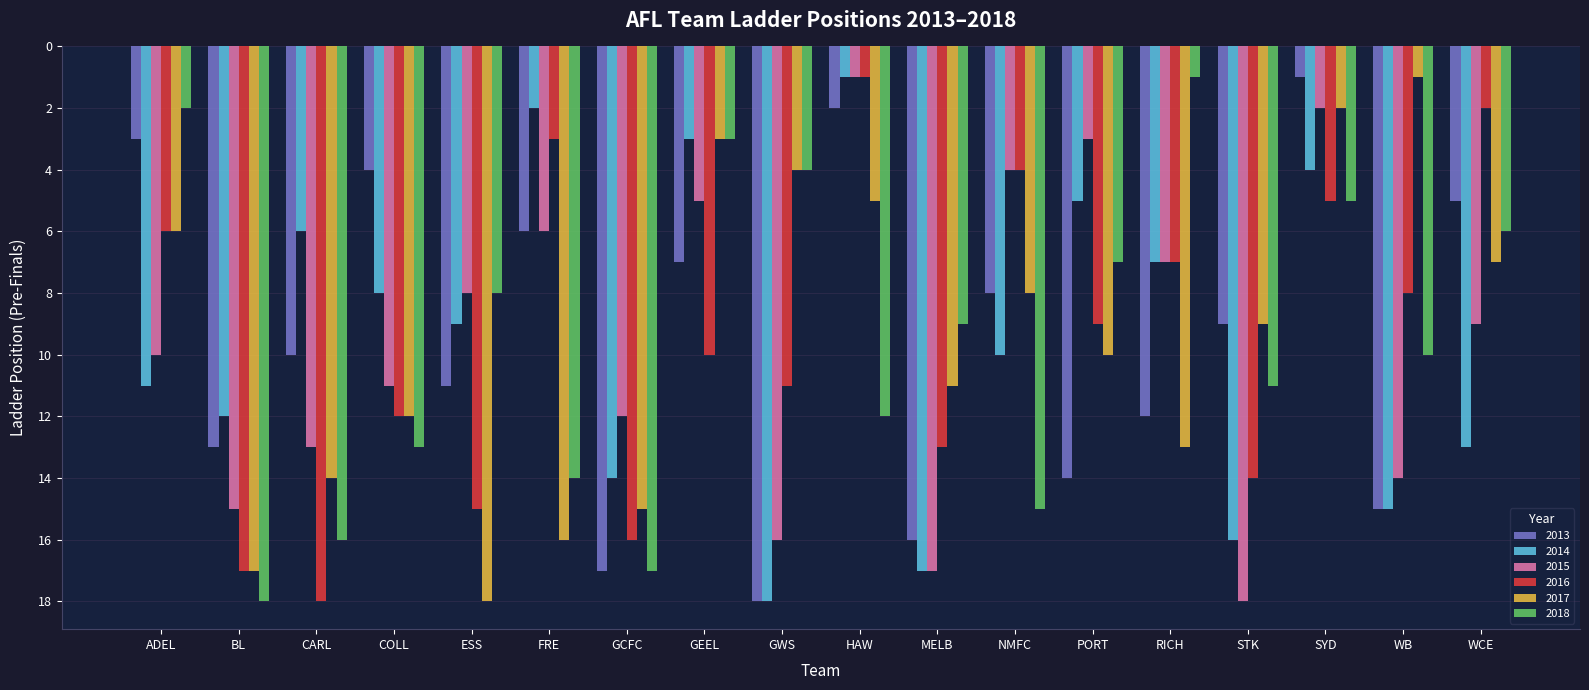

What is the sum of all 2018 values?

171